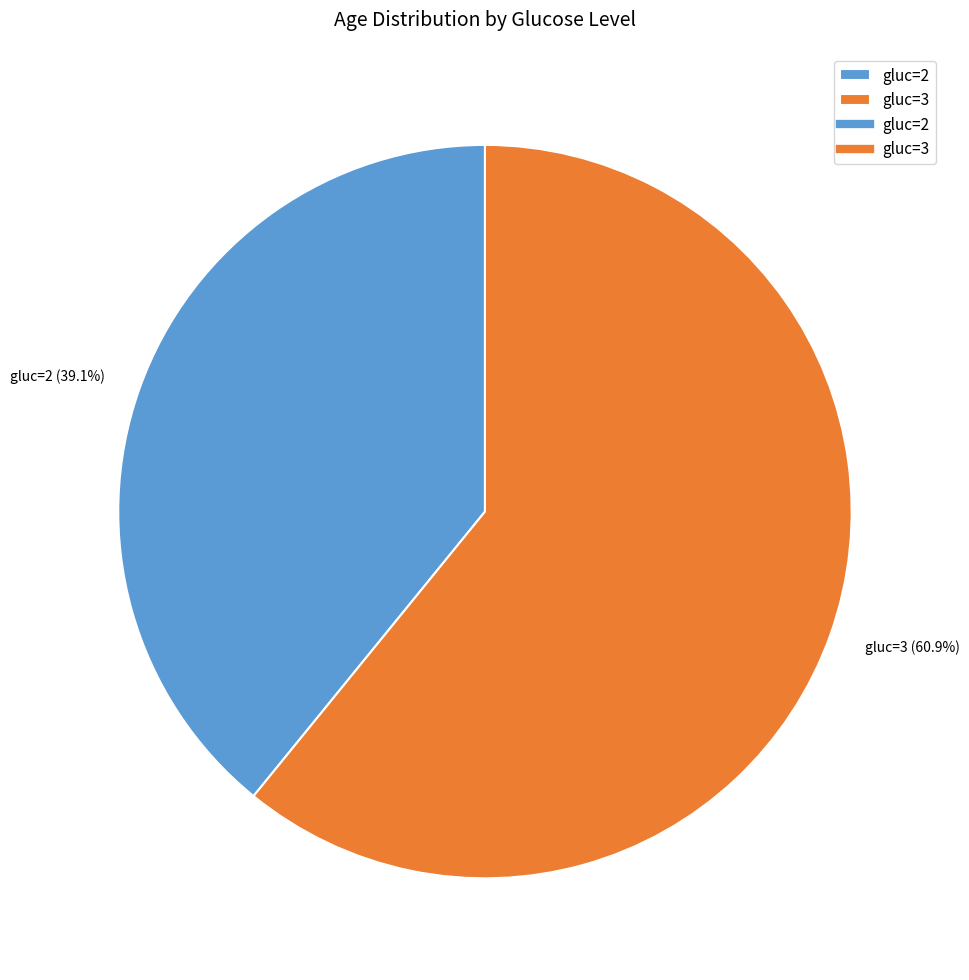

Is the sum of gluc=2 and gluc=3 greater than half?

Yes